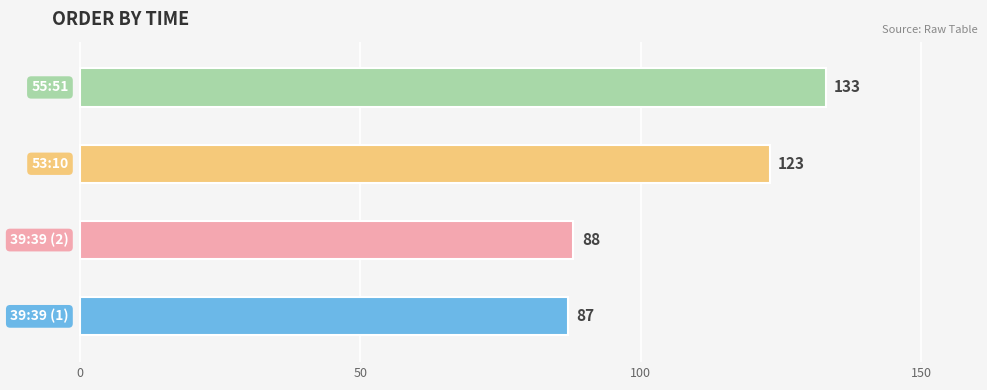

What is the difference between the maximum and minimum values?

46